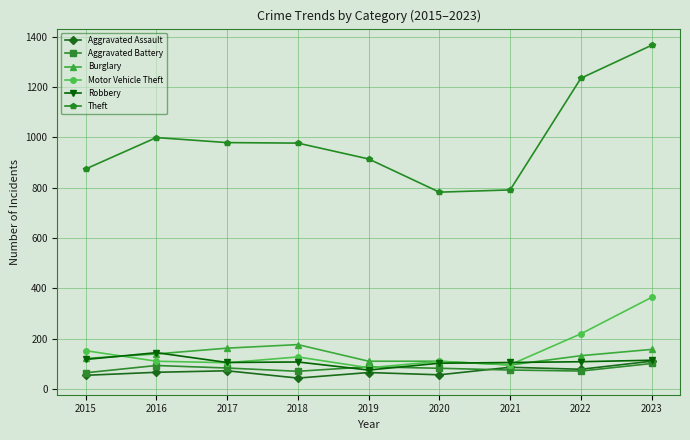

True or false: Theft and Robbery intersect in this chart.

False